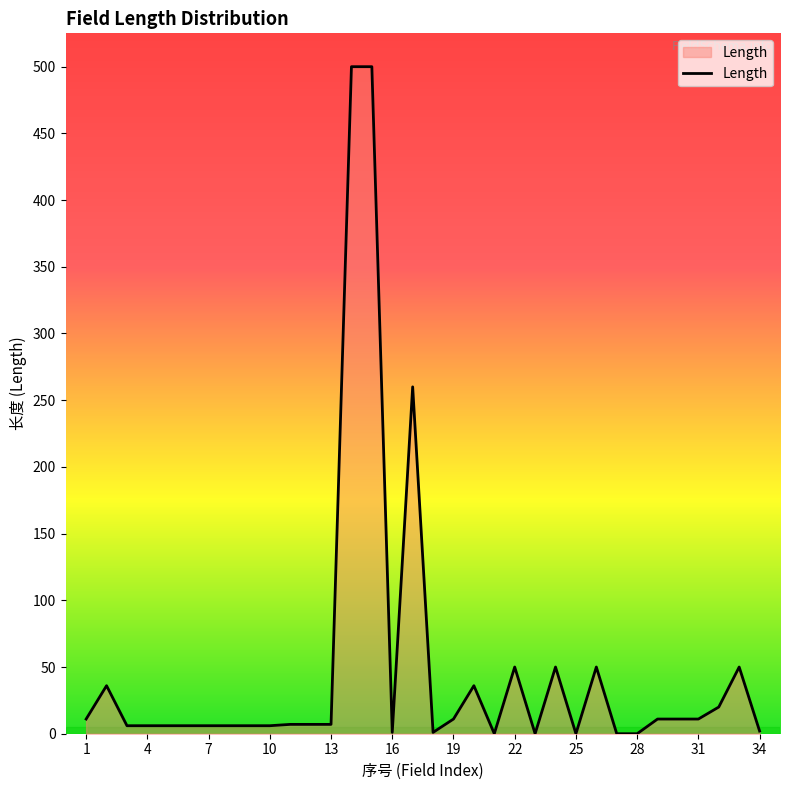

What is the greatest value displayed?

500